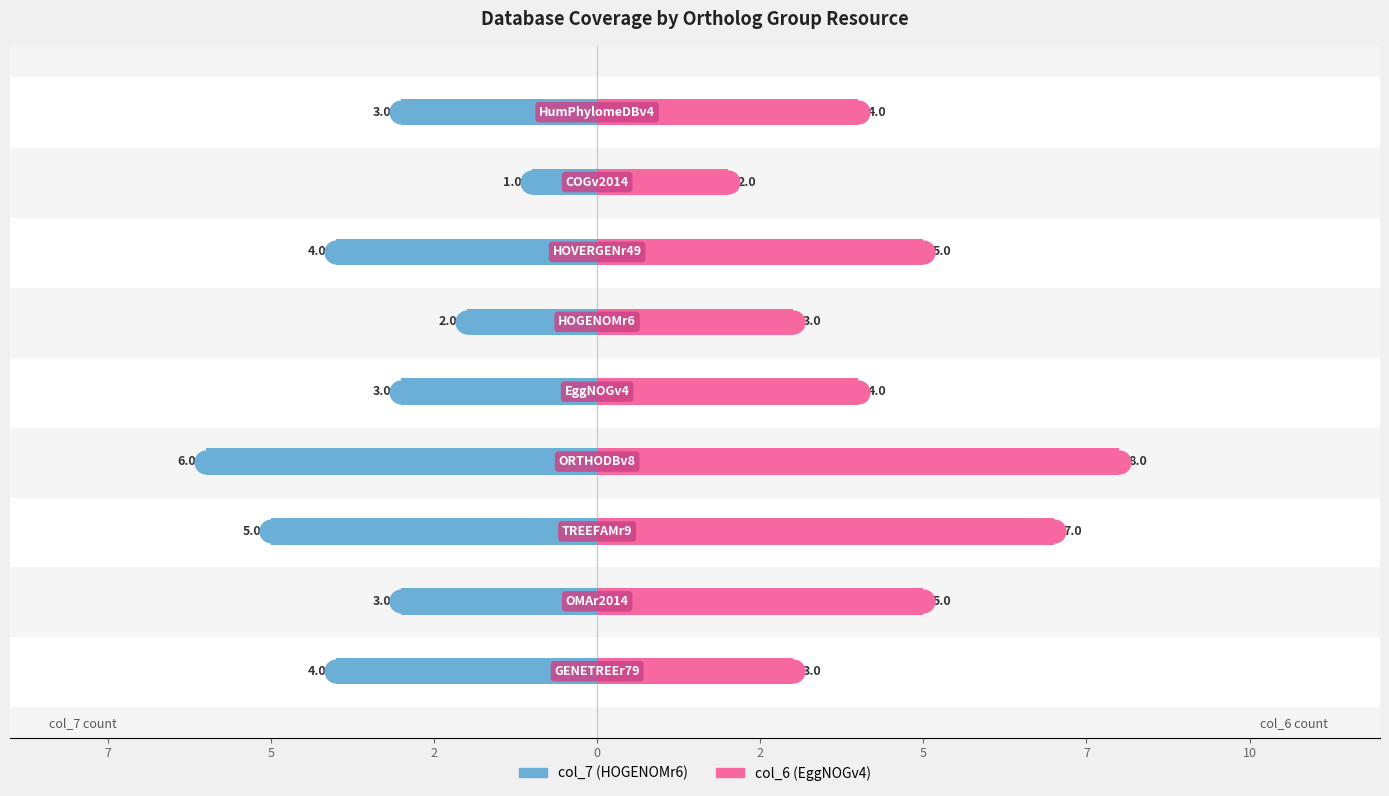

Which series reaches the minimum Y coordinate?

col_7 (HOGENOMr6)